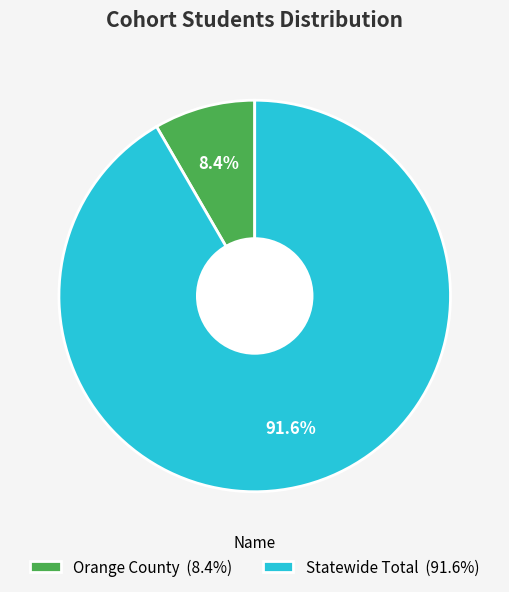

To the nearest percent, what portion does Orange County represent?

8%